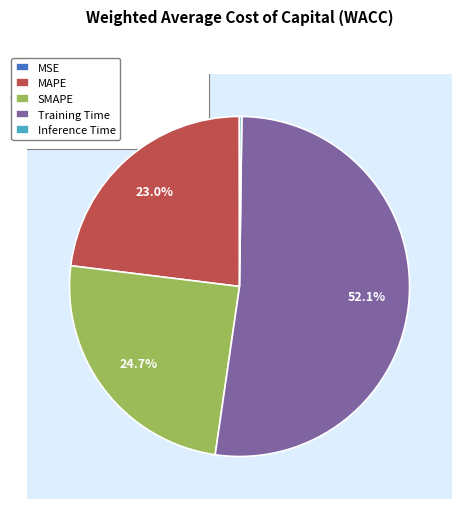

Which category has the smallest portion of the pie?

MSE